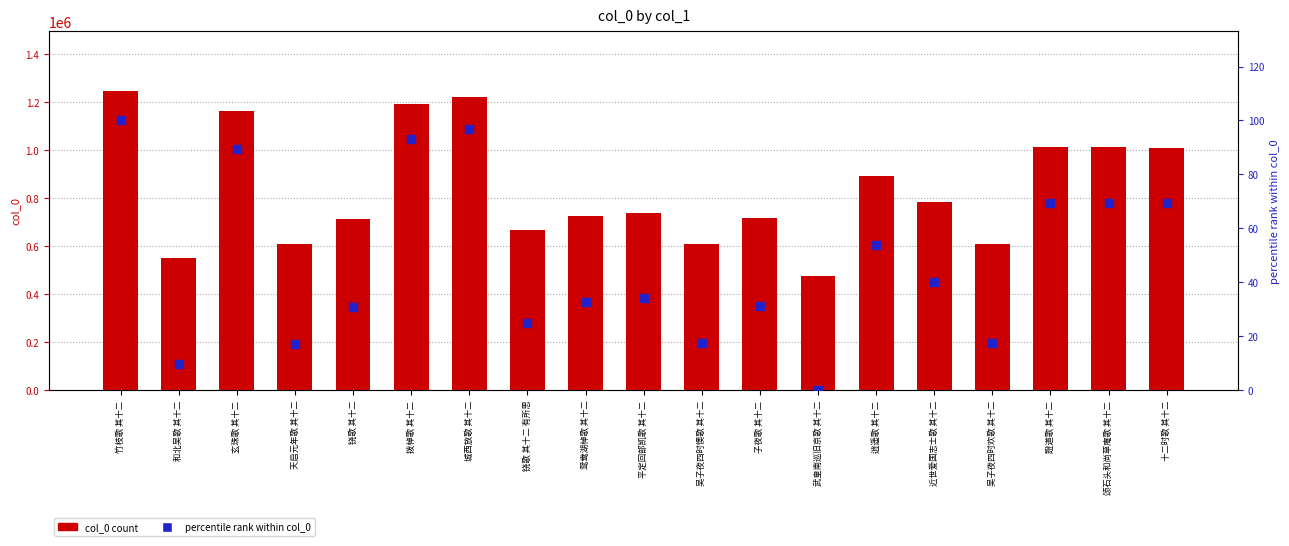

Is the value of col_0 at 鸳鸯湖棹歌 其十二 greater than the value of percentile rank within col_0 at 铙歌 其十二?

Yes